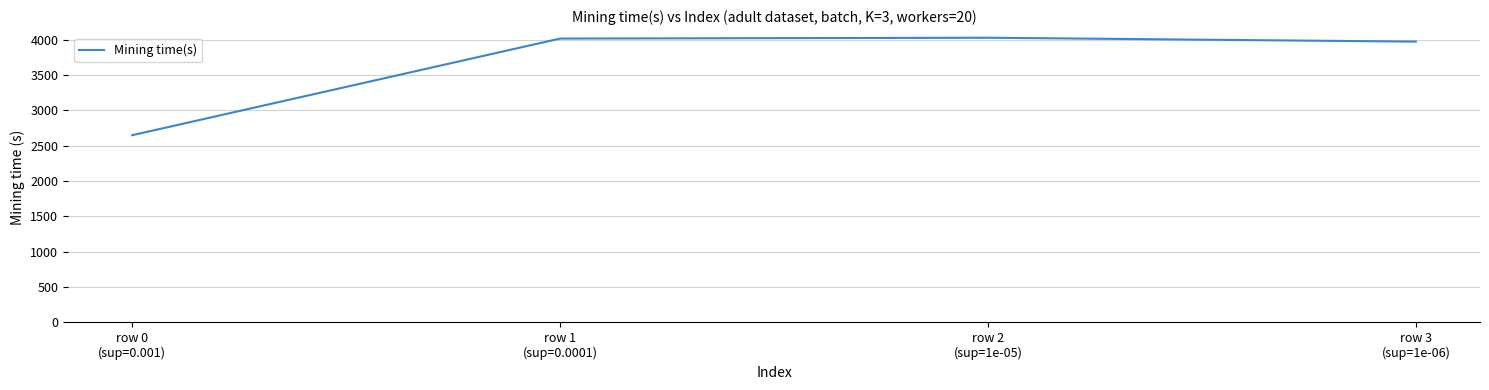

Which label corresponds to the smallest value in the chart?

row 0
(sup=0.001)